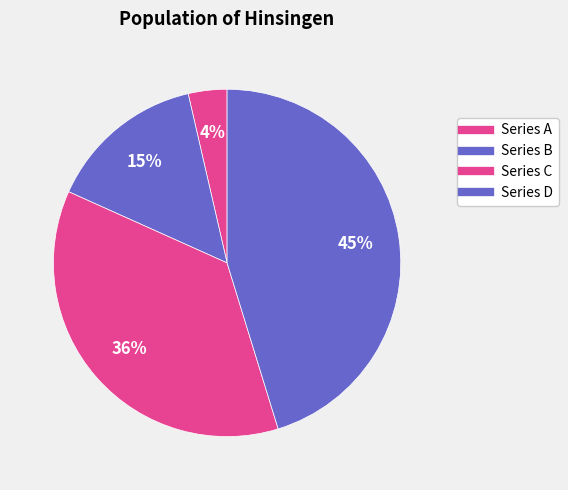

To the nearest percent, what is the average slice percentage?

25%